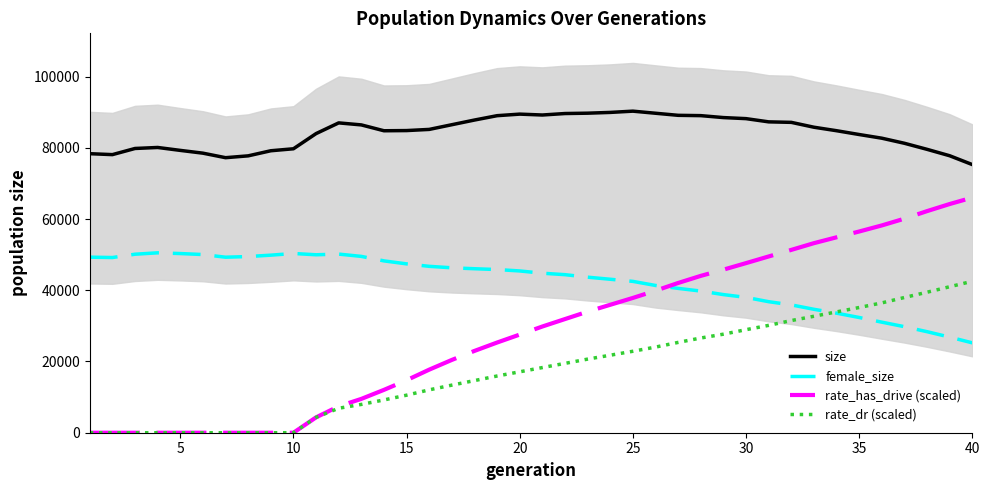

Which series ends up on top after the final intersection of rate_dr (scaled) and female_size?

rate_dr (scaled)